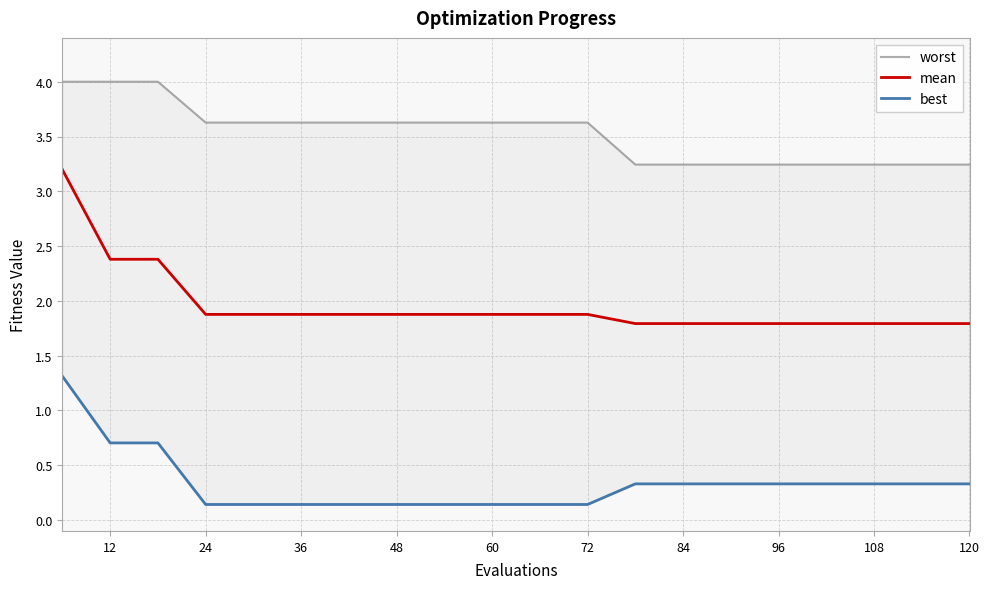

At which label is best closest to 0?

24